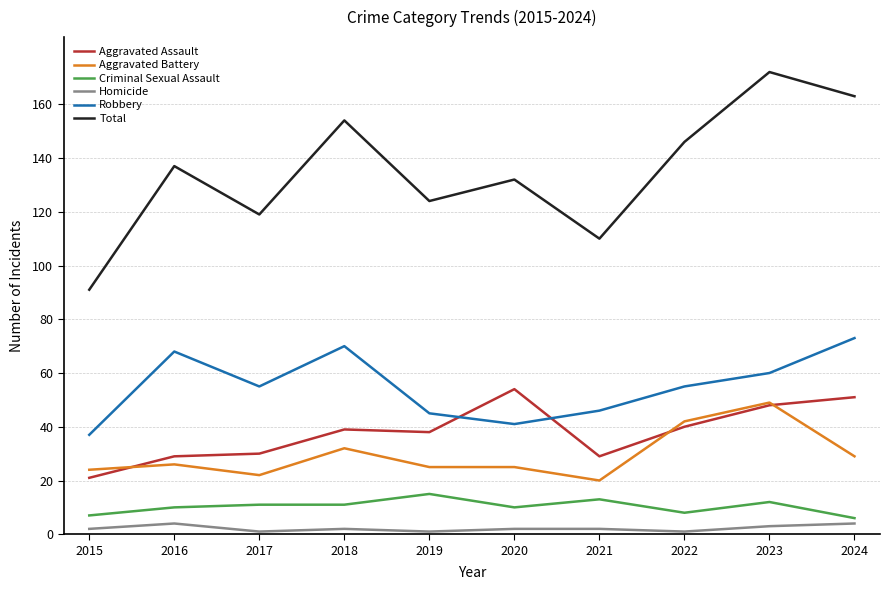

Which series has the largest total across all categories?

Total